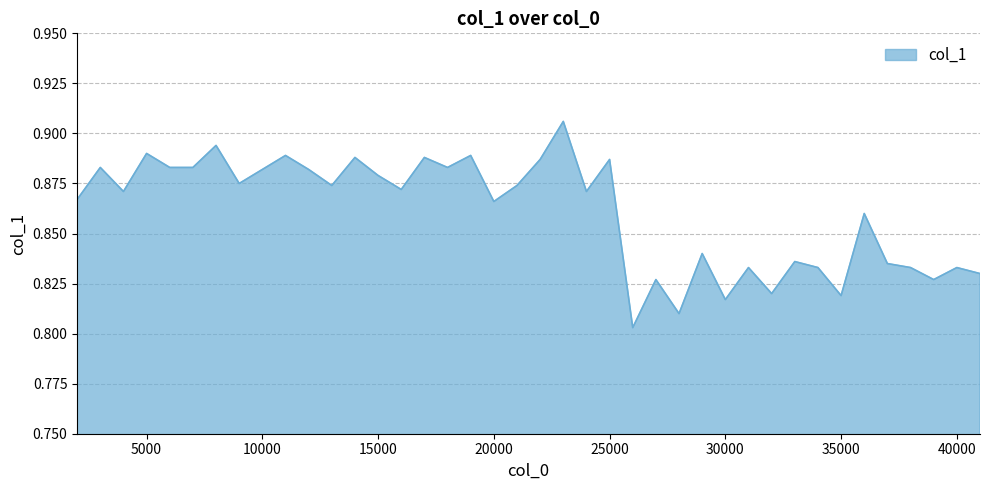

How many lines are shown in the chart?

1